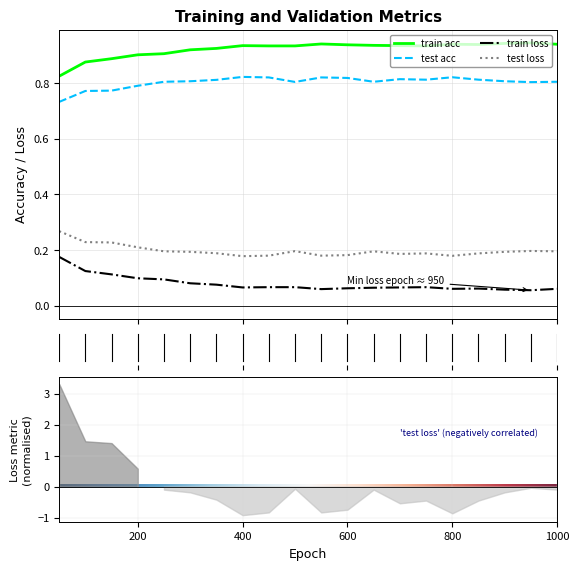

Read the train loss value at 1000.

0.1